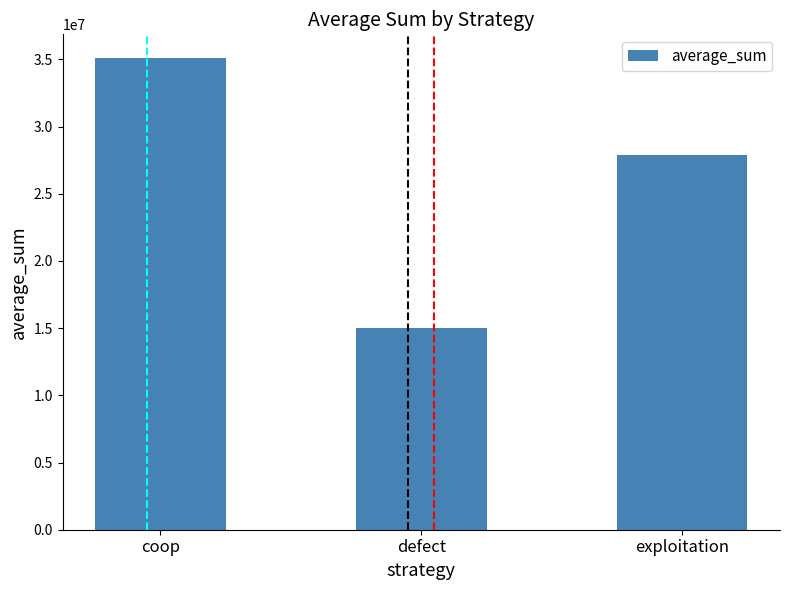

Reading right to left, what are all the values shown in this chart?

27903104	14990612	35106284